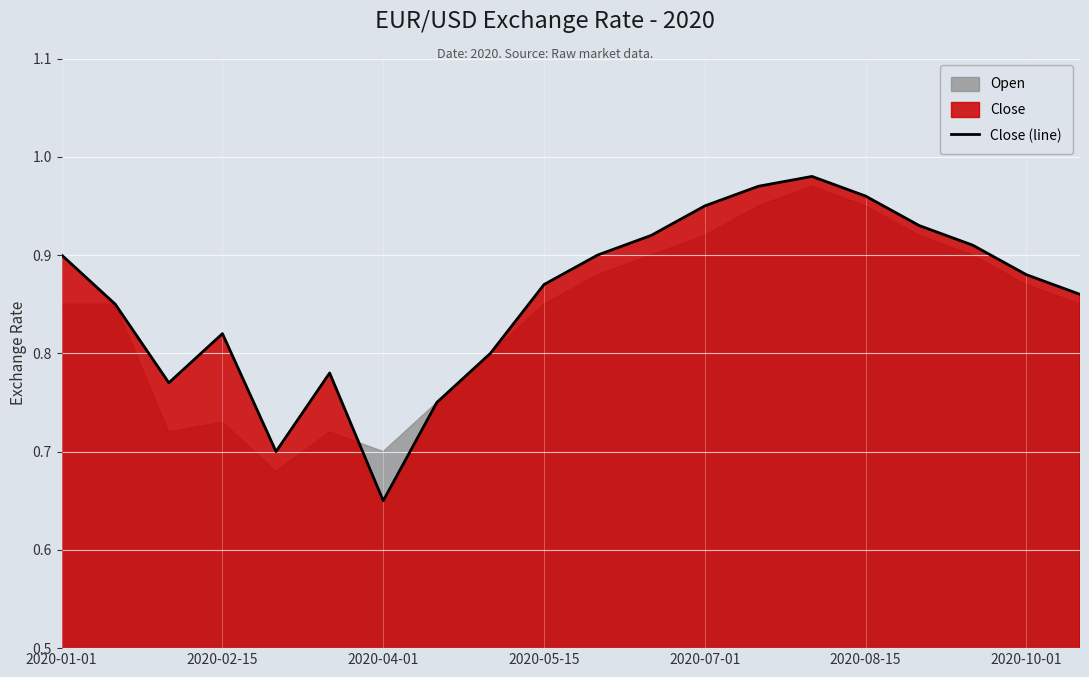

Is it true that the value at 19 is 0.9?

True